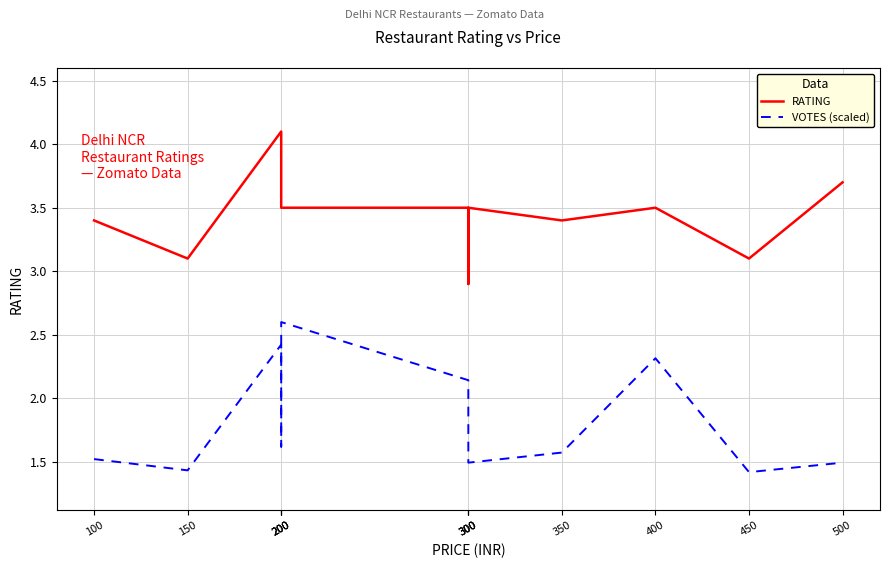

What is the sum of the VOTES (scaled) values at 150 and 350?

3.0